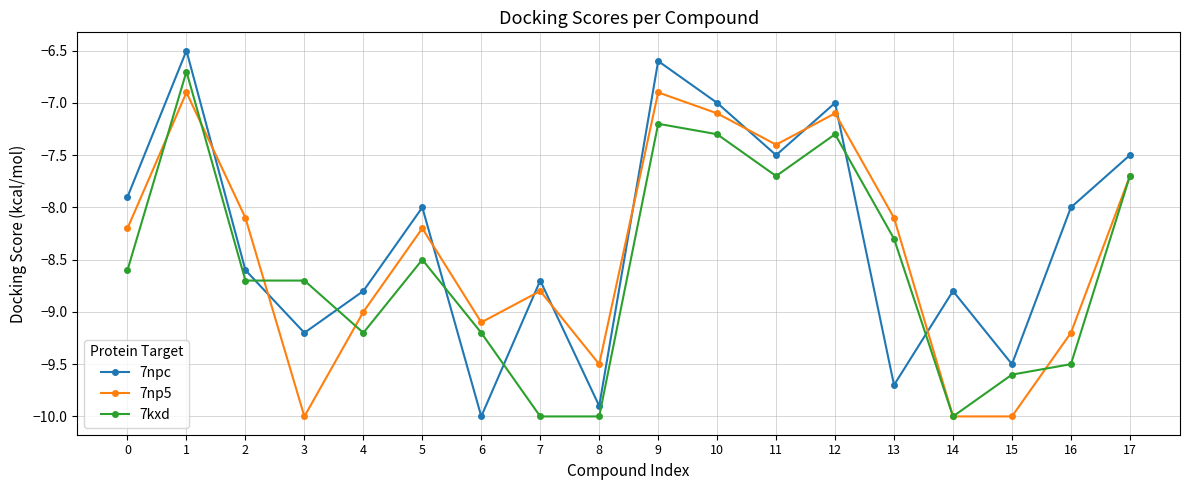

Where is the first local maximum for 7kxd?

1